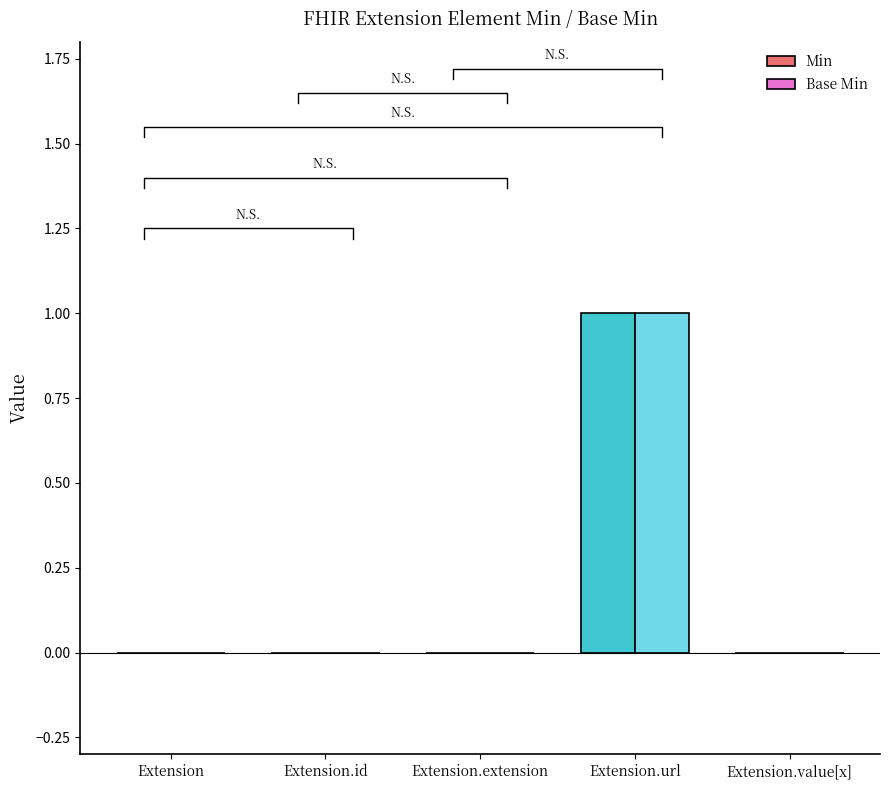

Between Extension and Extension.extension, which series saw the biggest shift?

Min